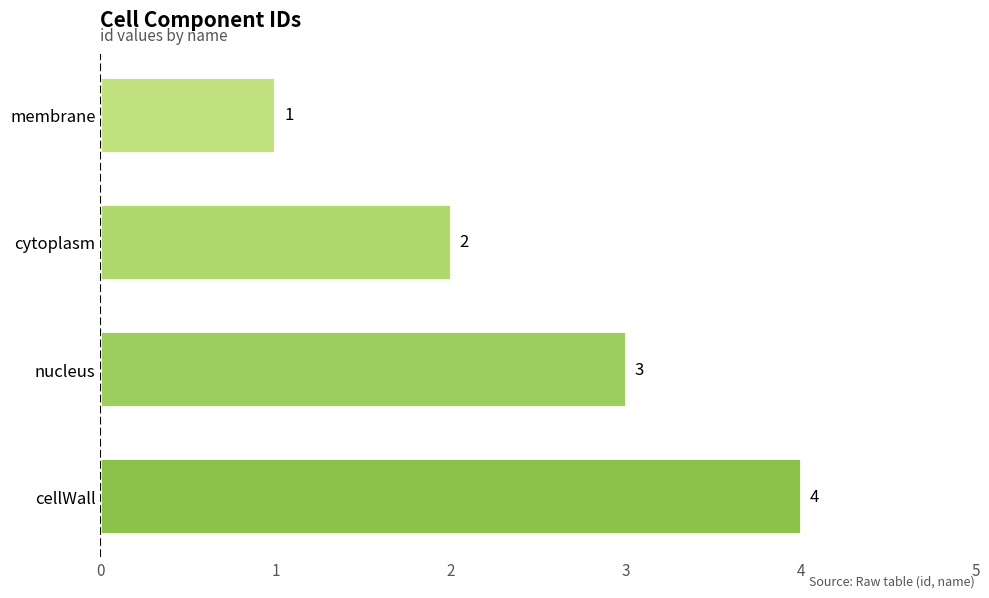

Approximately how many times larger is the value at cellWall compared to membrane?

4.0